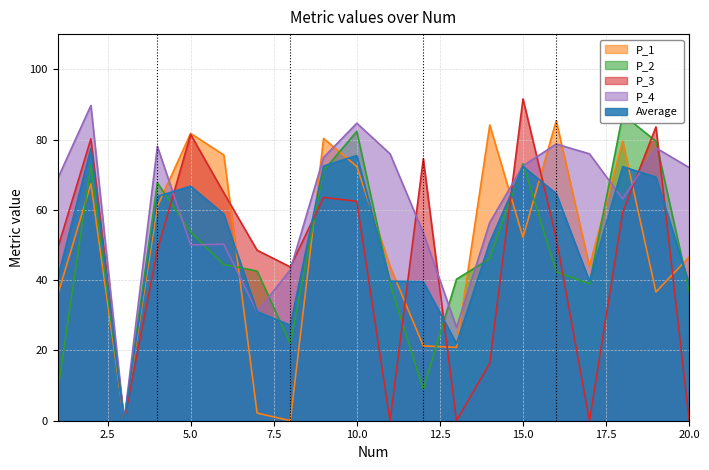

What is the sum of all Average values?

1022.5